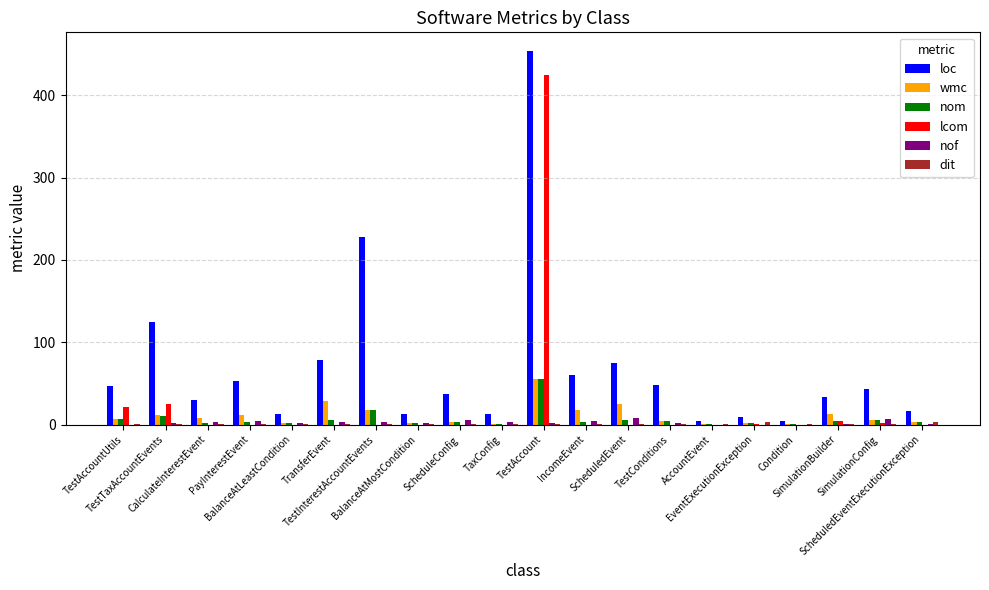

Which series has the largest total across all categories?

loc